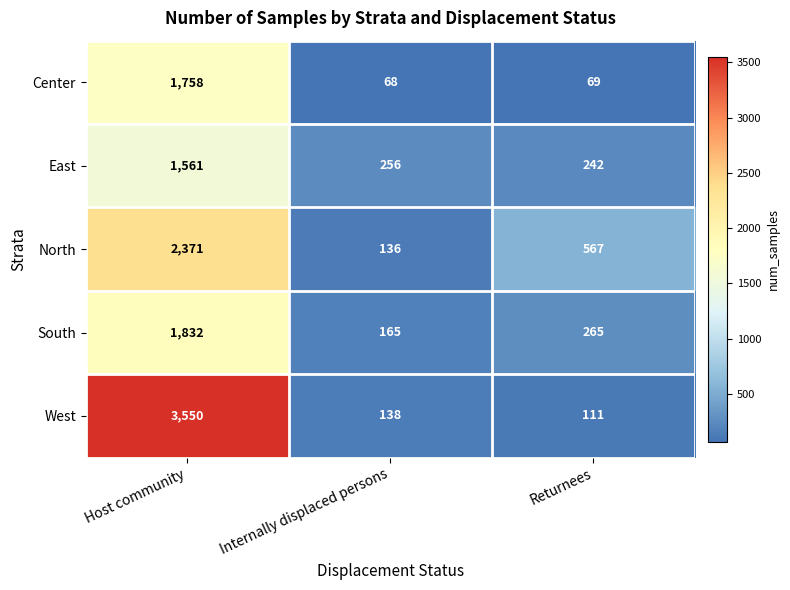

True or false: Center has a value of 2979 at Host community.

False